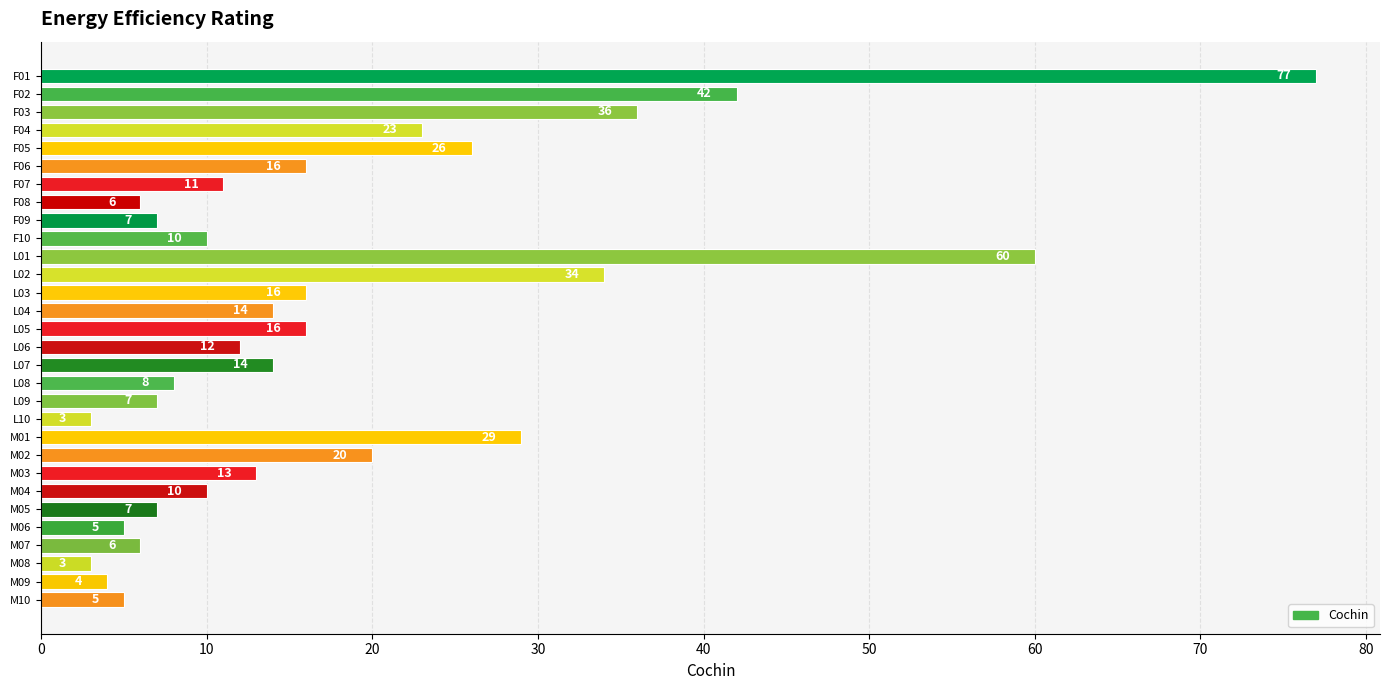

Reading top to bottom, transcribe all the data shown in this chart.

77	42	36	23	26	16	11	6	7	10	60	34	16	14	16	12	14	8	7	3	29	20	13	10	7	5	6	3	4	5